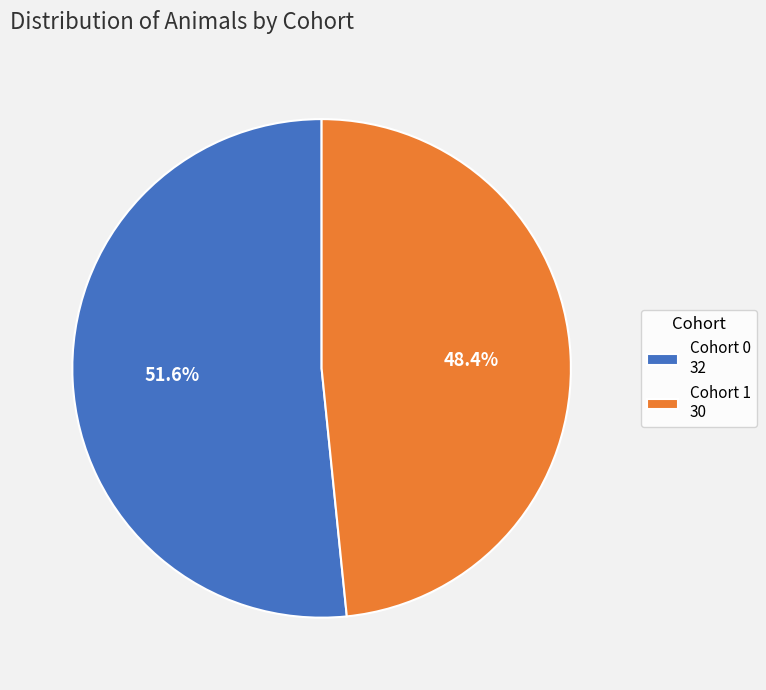

What is the largest slice in the pie chart?

Cohort 0